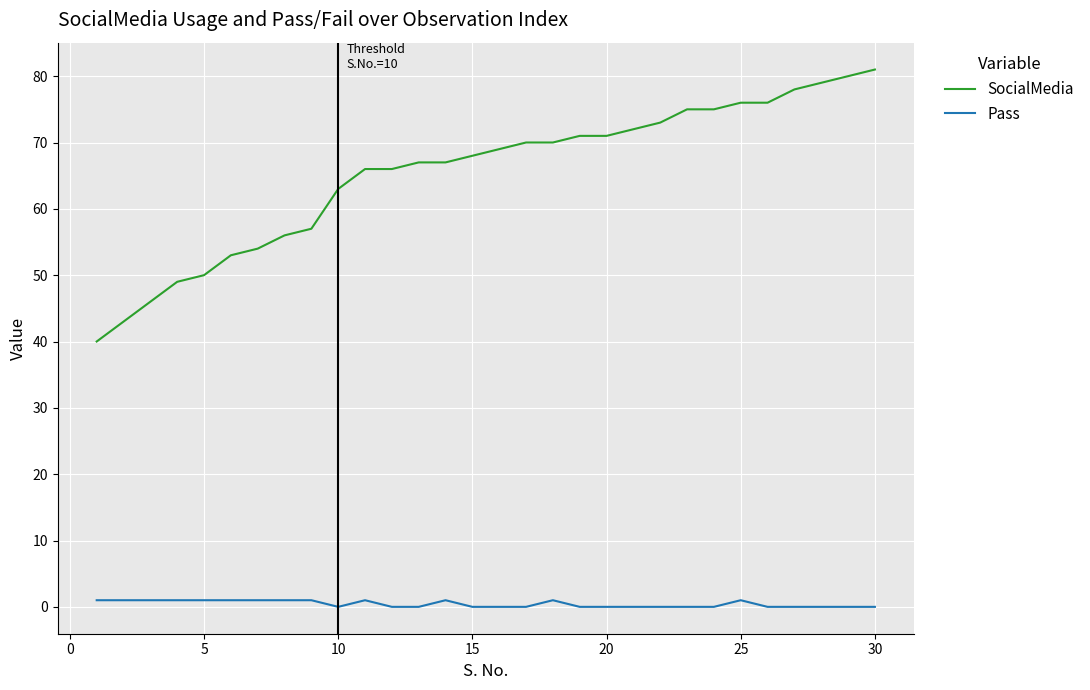

Which series has the largest total across all categories?

SocialMedia